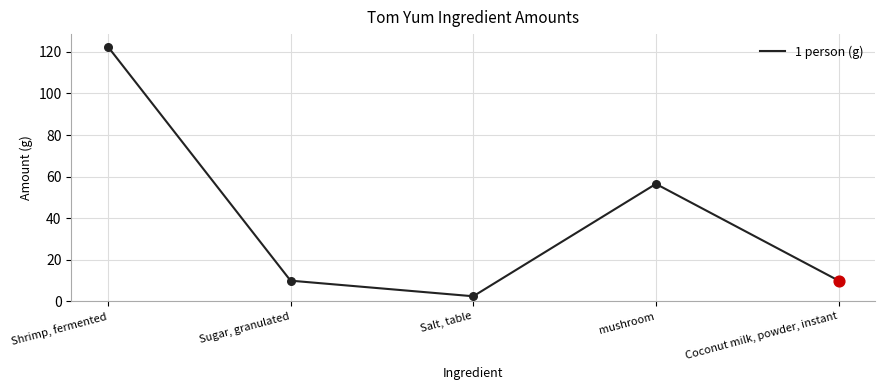

What is the ratio of the value at Shrimp, fermented to the value at mushroom?

2.2